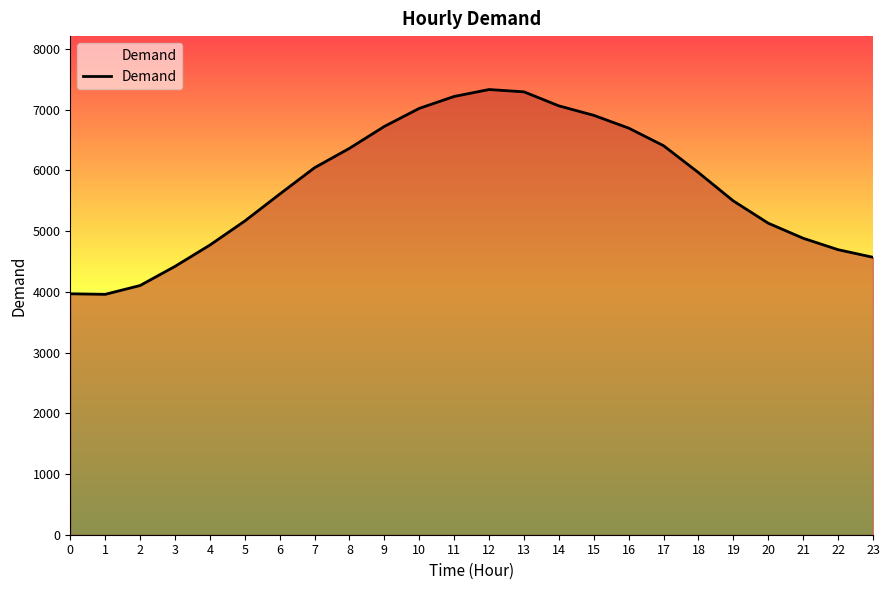

What is the difference between the values at 5 and 8?

1197